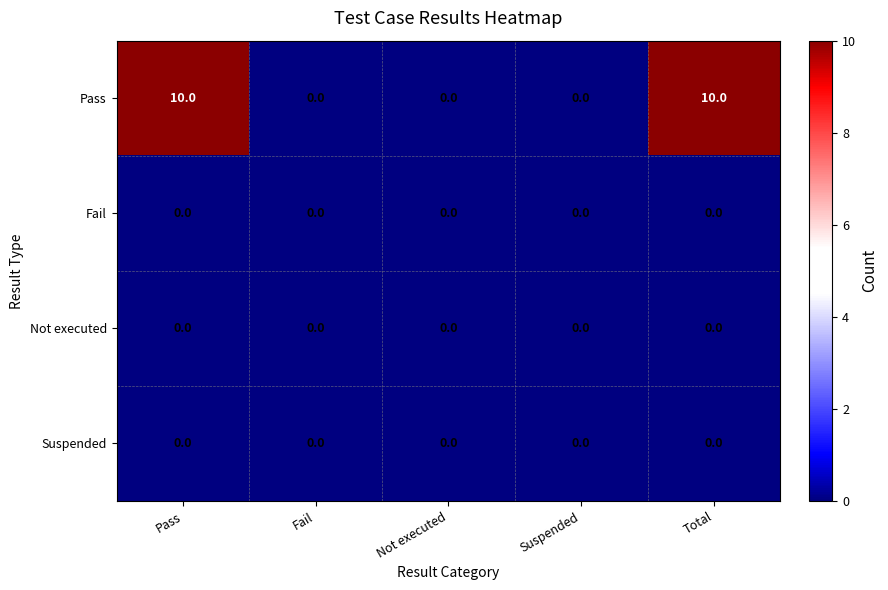

The Fail series shows 0 at Suspended. True or false?

True